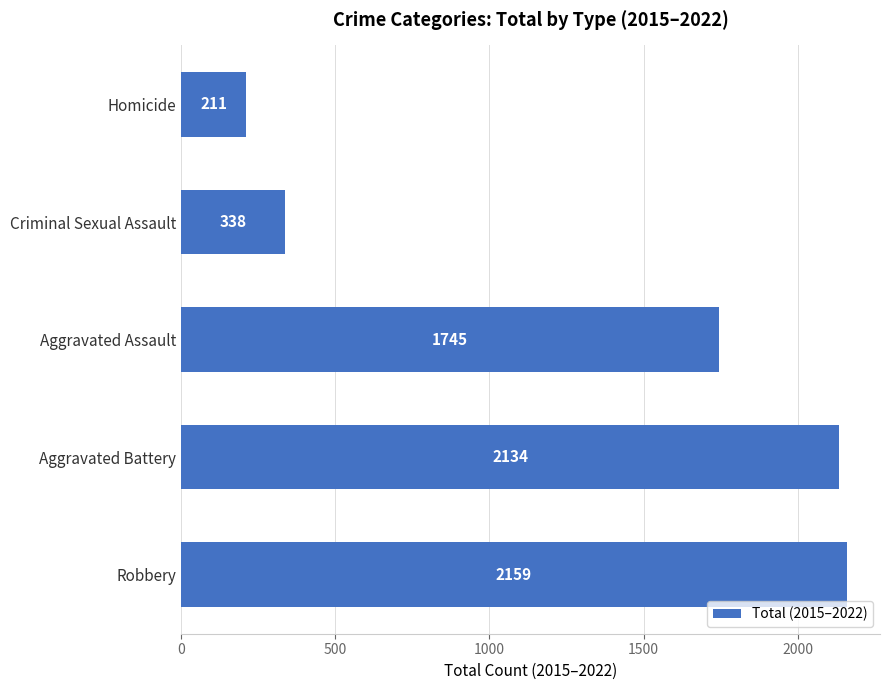

Reading bottom to top, extract all data points from this chart.

2159	2134	1745	338	211